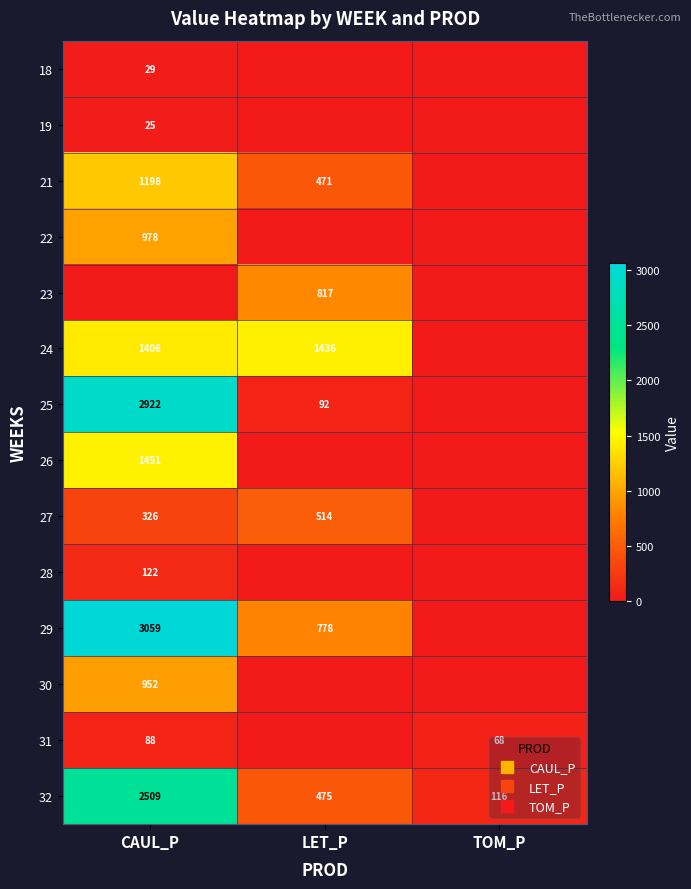

At which category is the sum across all series the highest?

CAUL_P